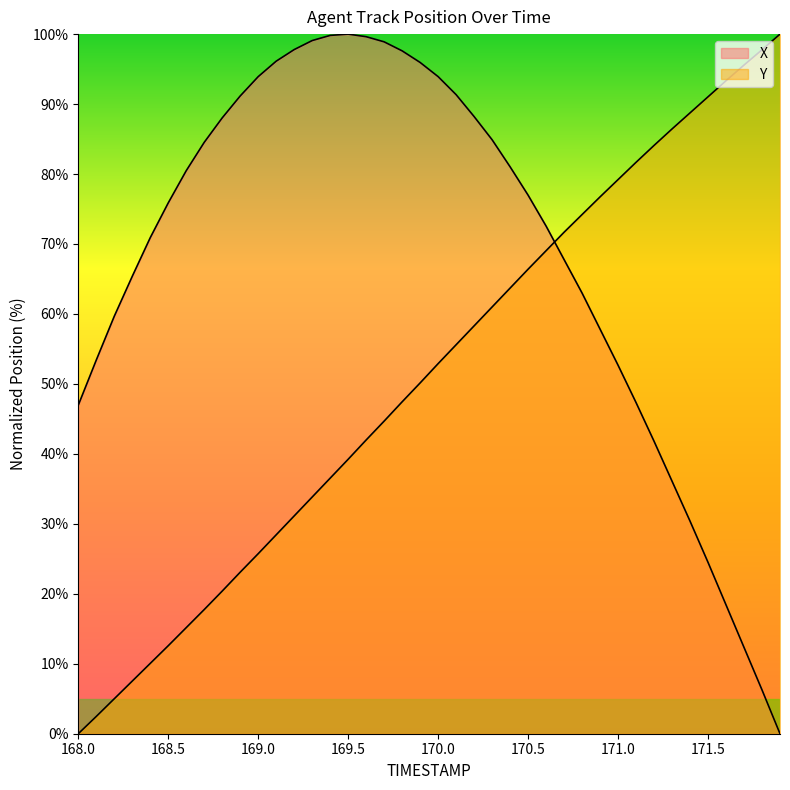

Where does the Y series first go above 52?

170.0